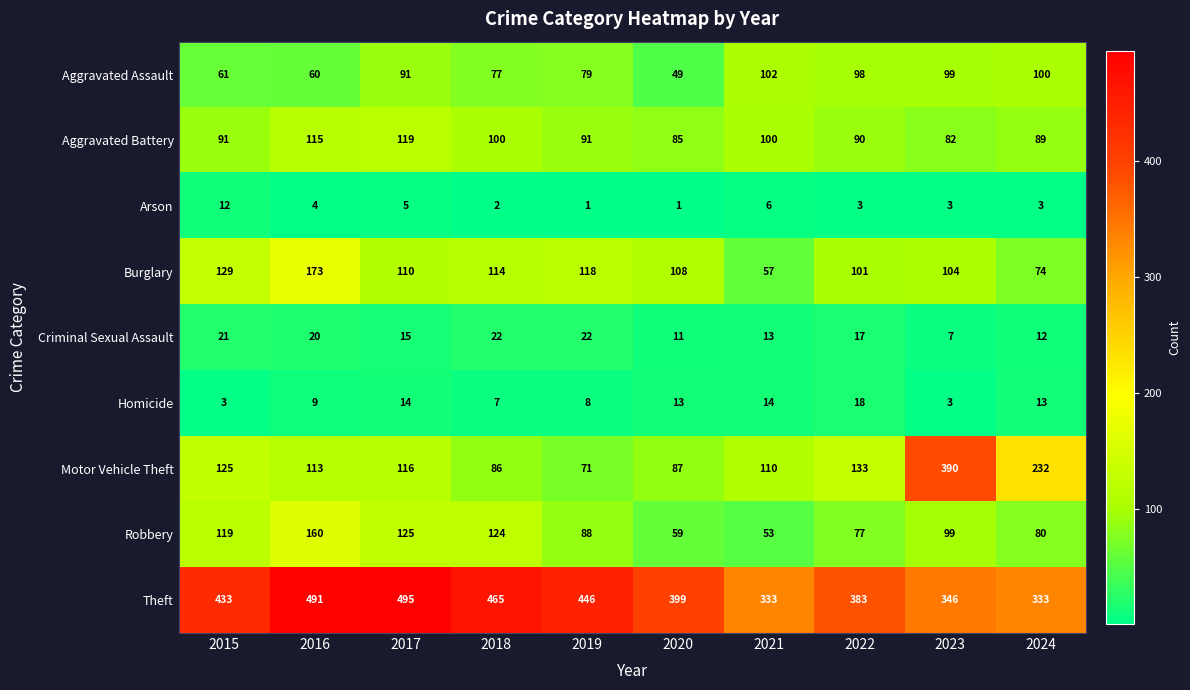

Which label corresponds to the largest value in the chart?

2017